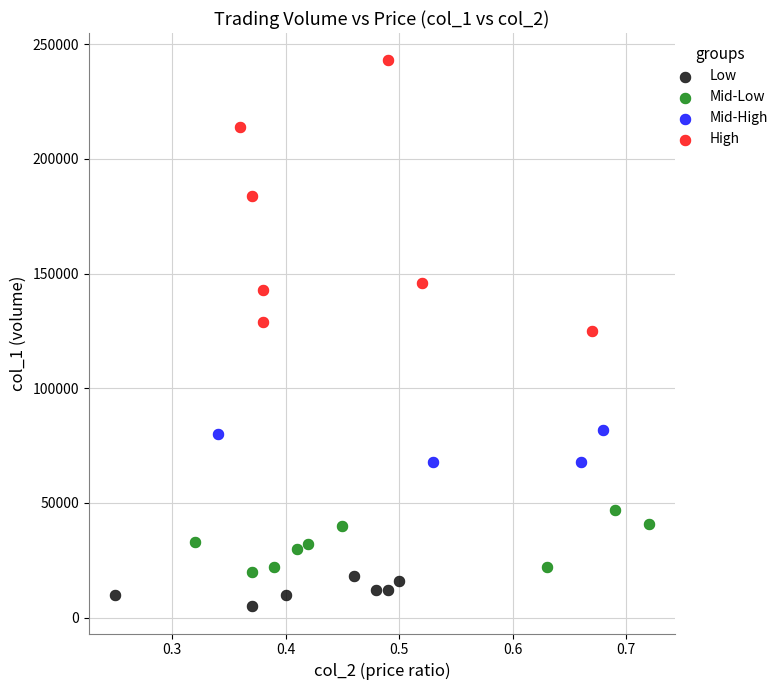

Which series contains the lowest Y value?

Low